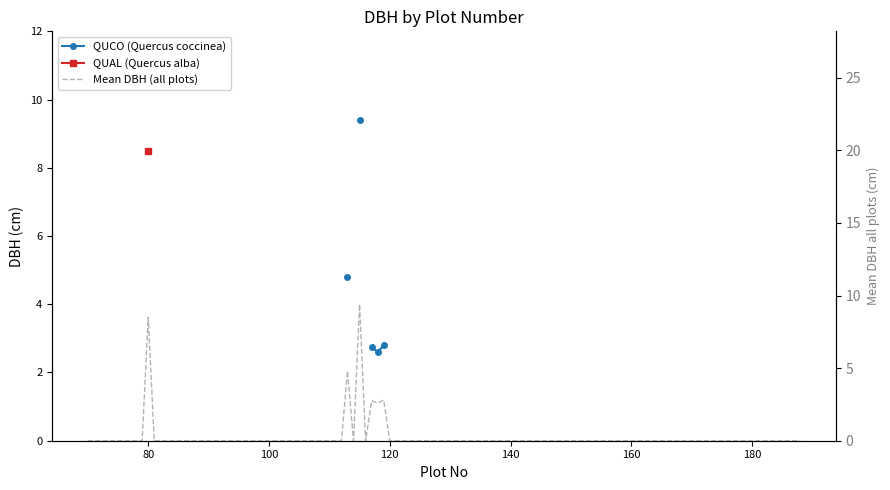

How many lines are shown in the chart?

3